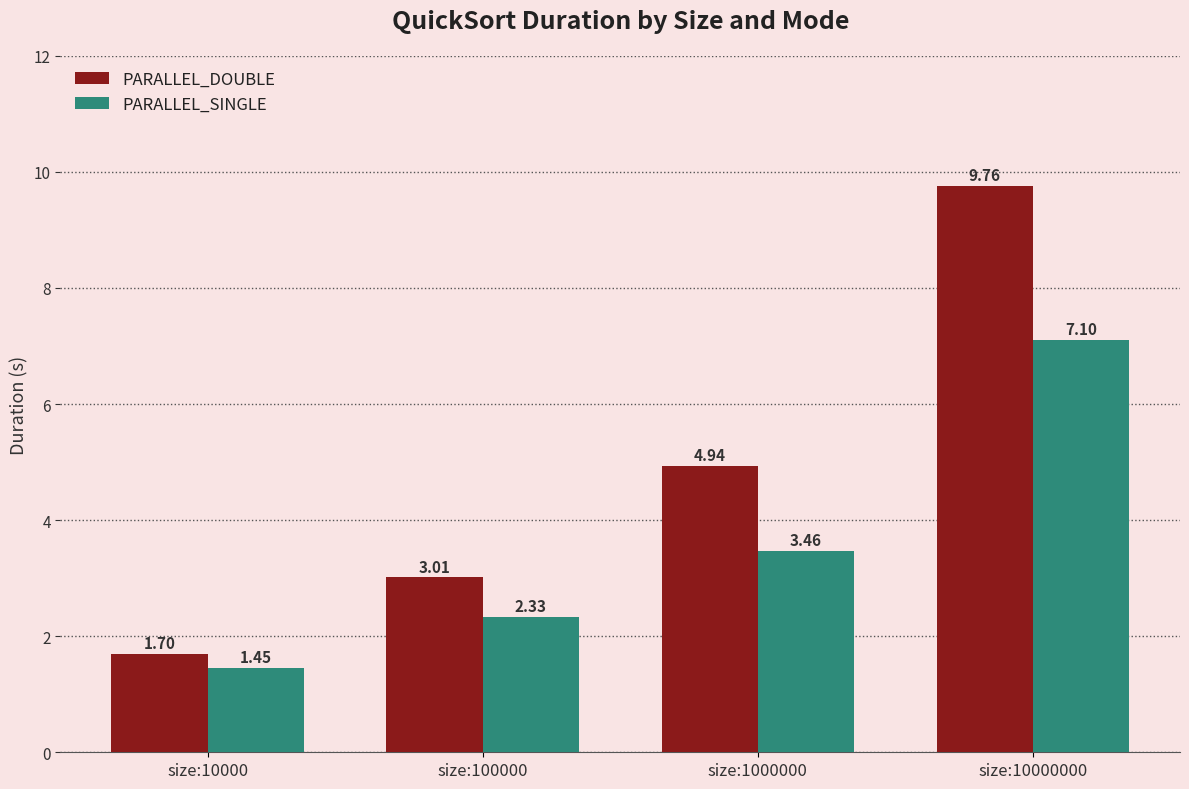

List the labels in order of PARALLEL_SINGLE value, smallest first.

size:10000, size:100000, size:1000000, size:10000000